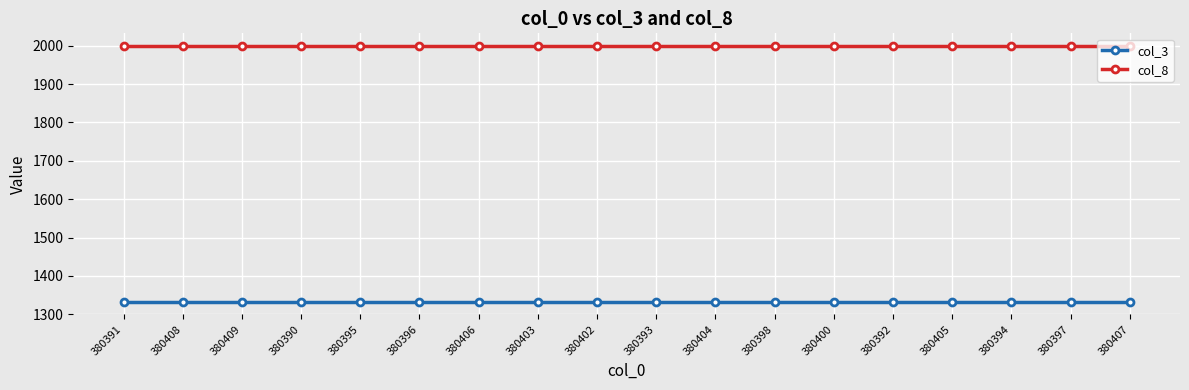

How many distinct data groups are displayed?

2